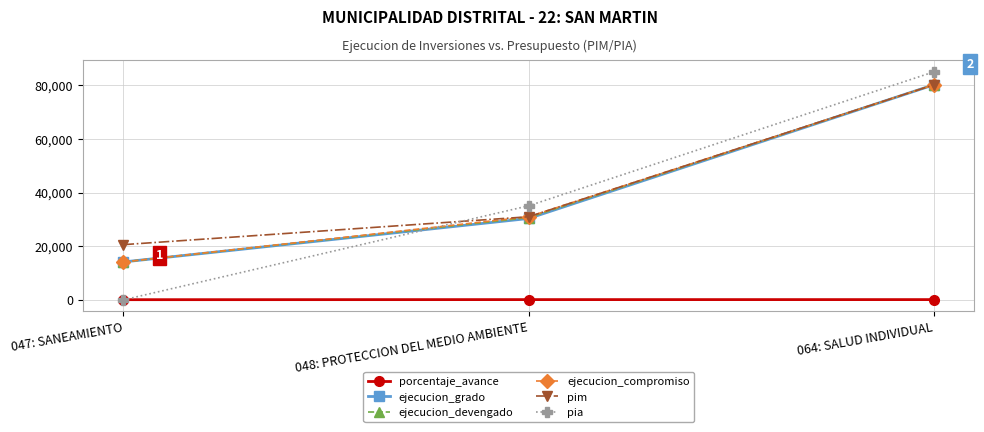

True or false: ejecucion_devengado has a value of 80178.0 at 064: SALUD INDIVIDUAL.

True